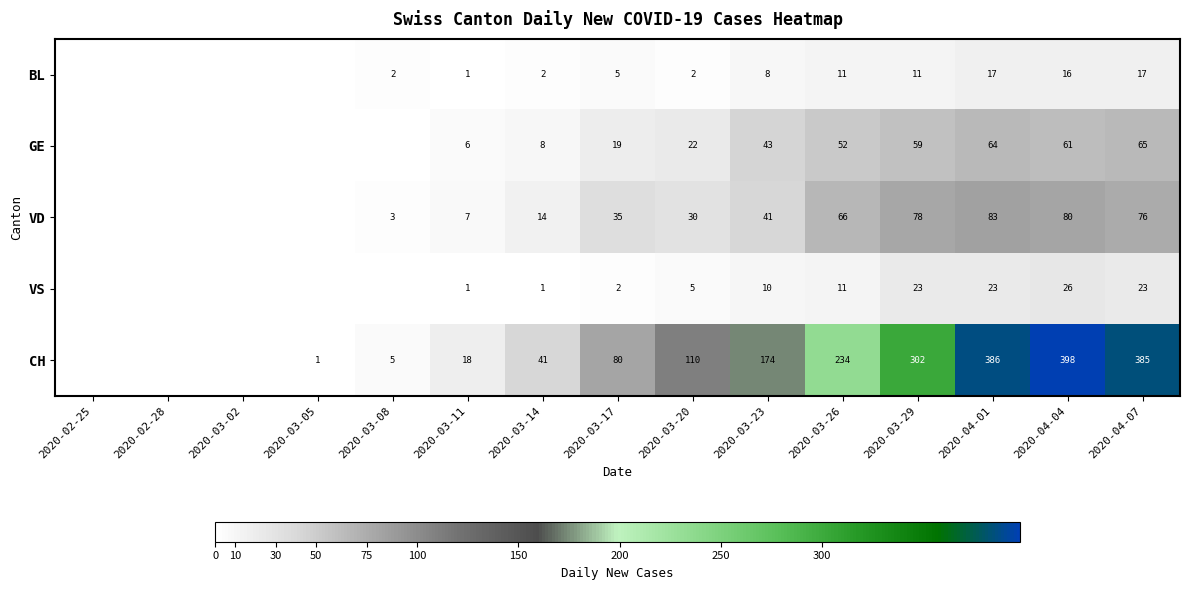

At 2020-04-07, list the series in order from smallest to largest.

BL, VS, GE, VD, CH